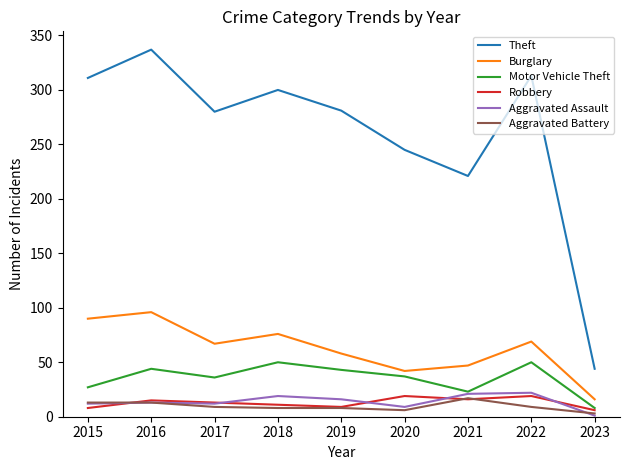

Which series has the widest spread of values?

Theft